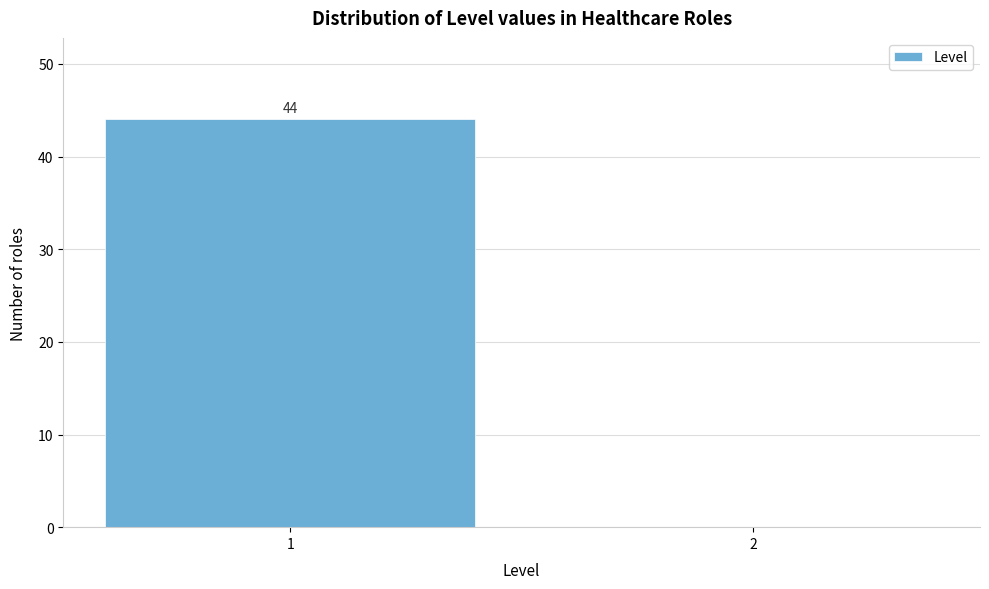

Reading right to left, transcribe all the data shown in this chart.

2=0	1=44